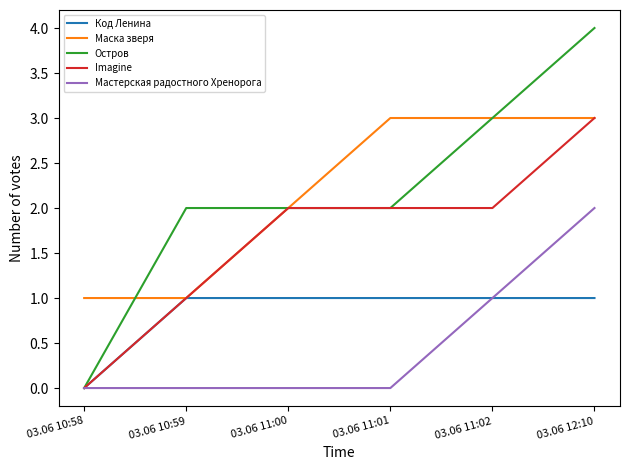

What is the spread (max minus min) of values at 03.06 10:59?

2